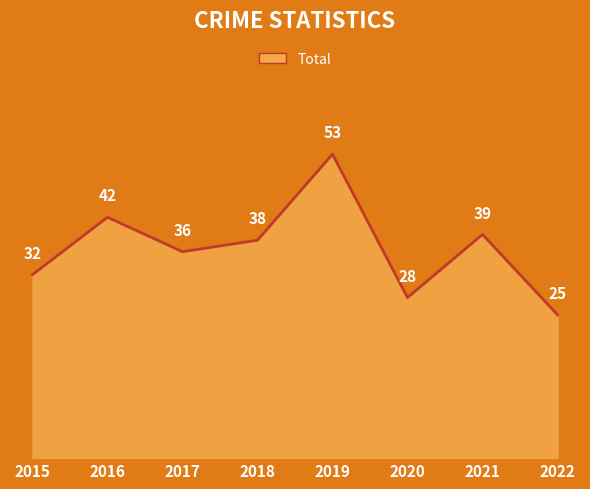

True or false: the data shows 51 at 2018.

False